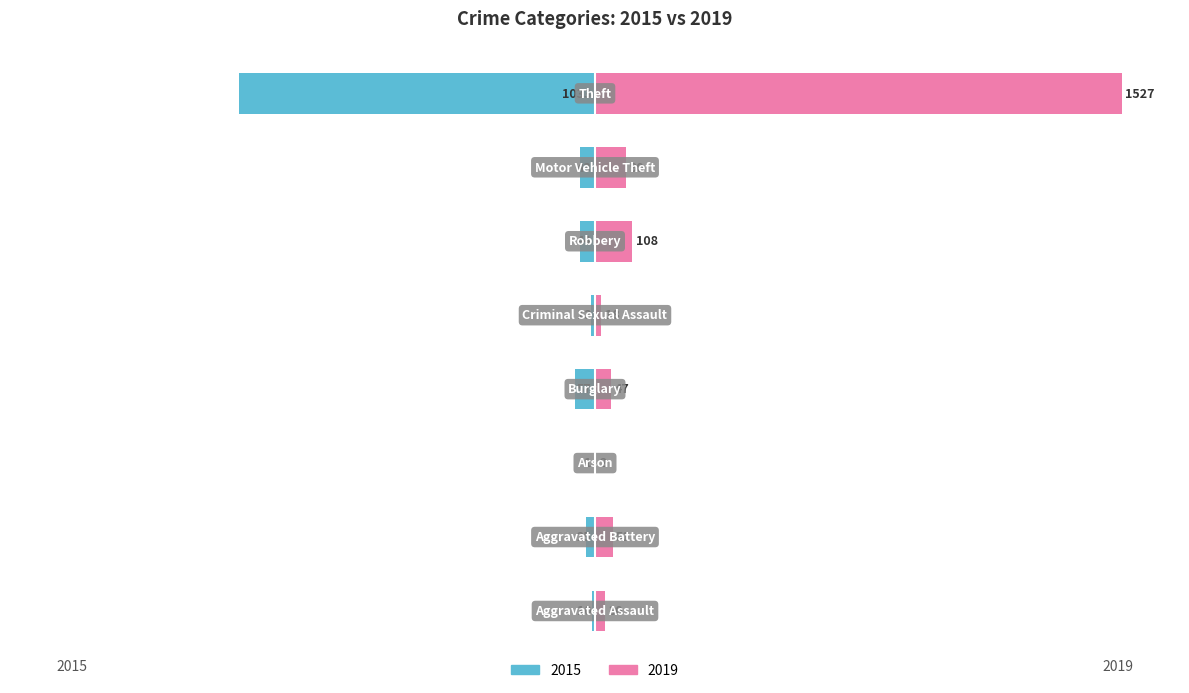

What is the label of the 6th bar from the right?

Arson